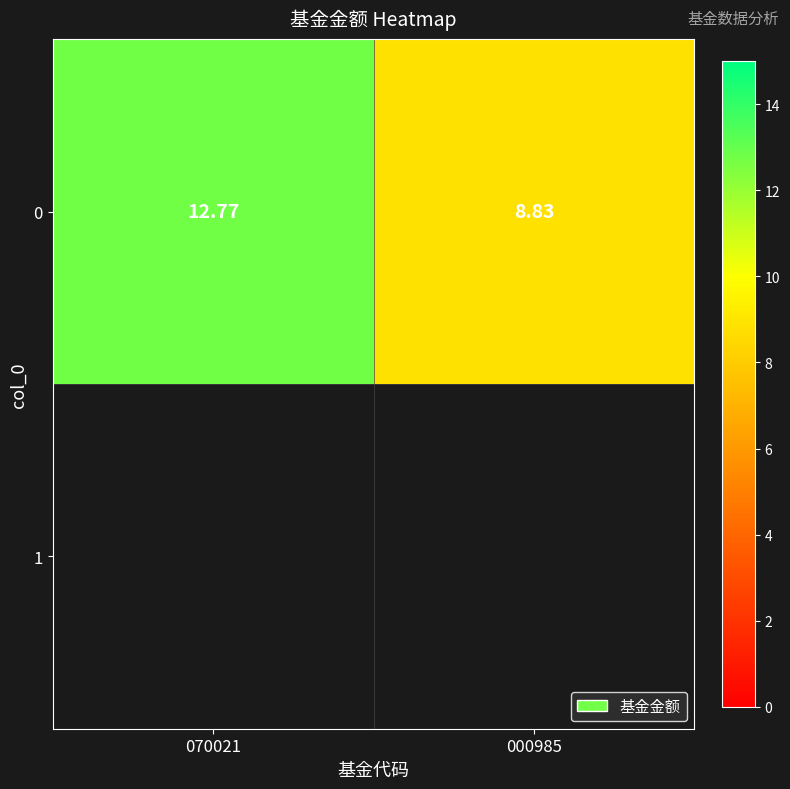

Approximately how many times larger is the value at 000985 compared to 070021?

0.7